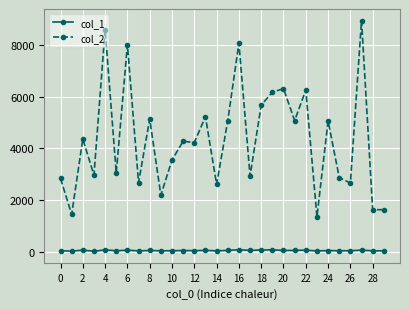

What is the difference between the second highest and second lowest values in the col_2 series?

7170